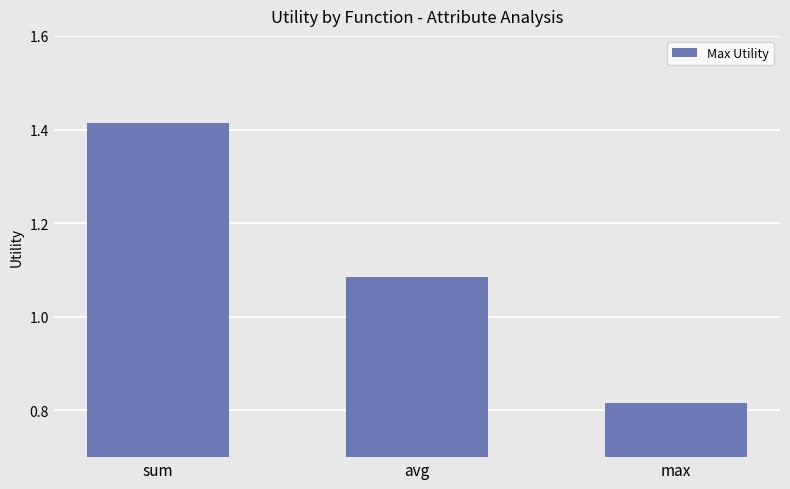

Is it true that the value at max is 1.3?

False